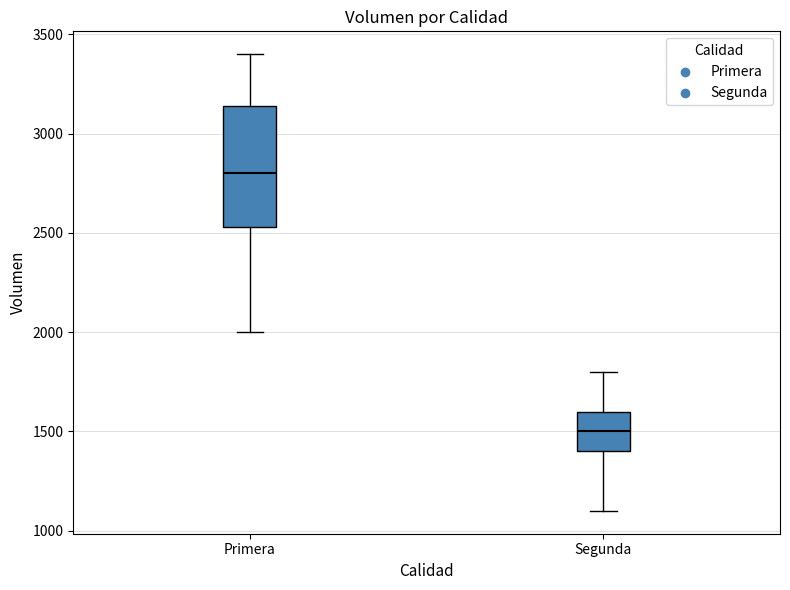

Which box has the lowest median line?

Segunda